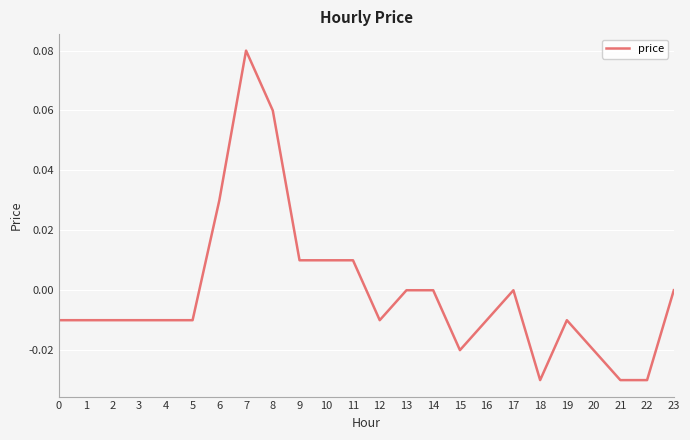

Which has a higher value, 14 or 0?

14